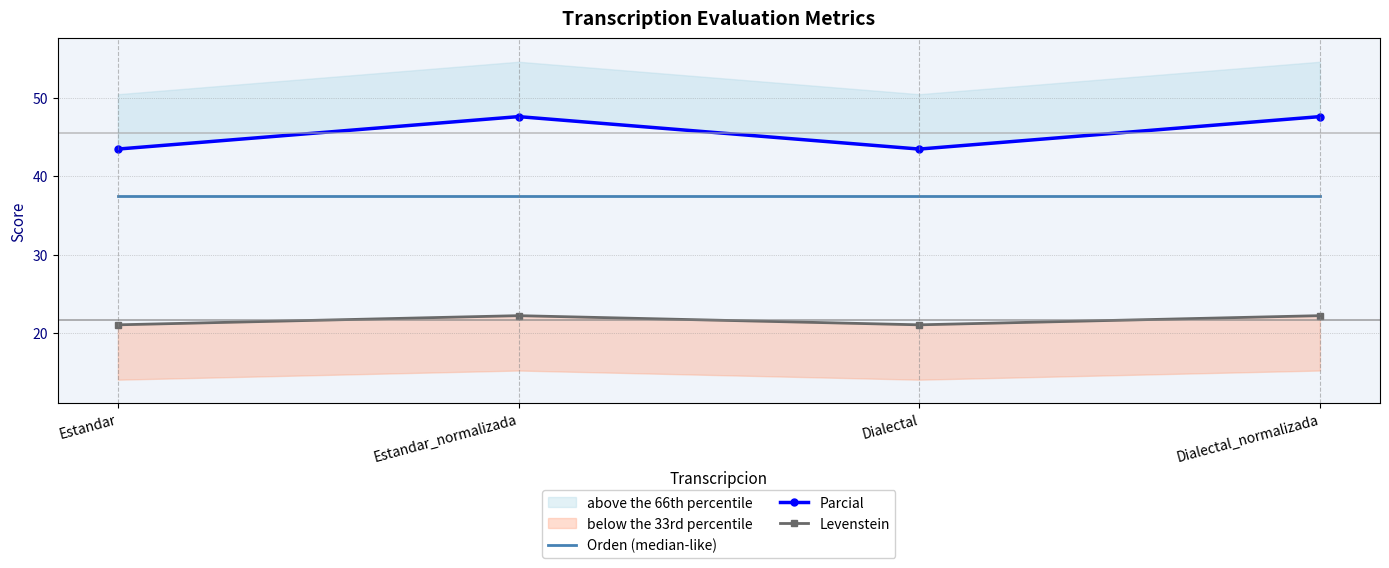

What is the sum of all Levenstein values?

86.5